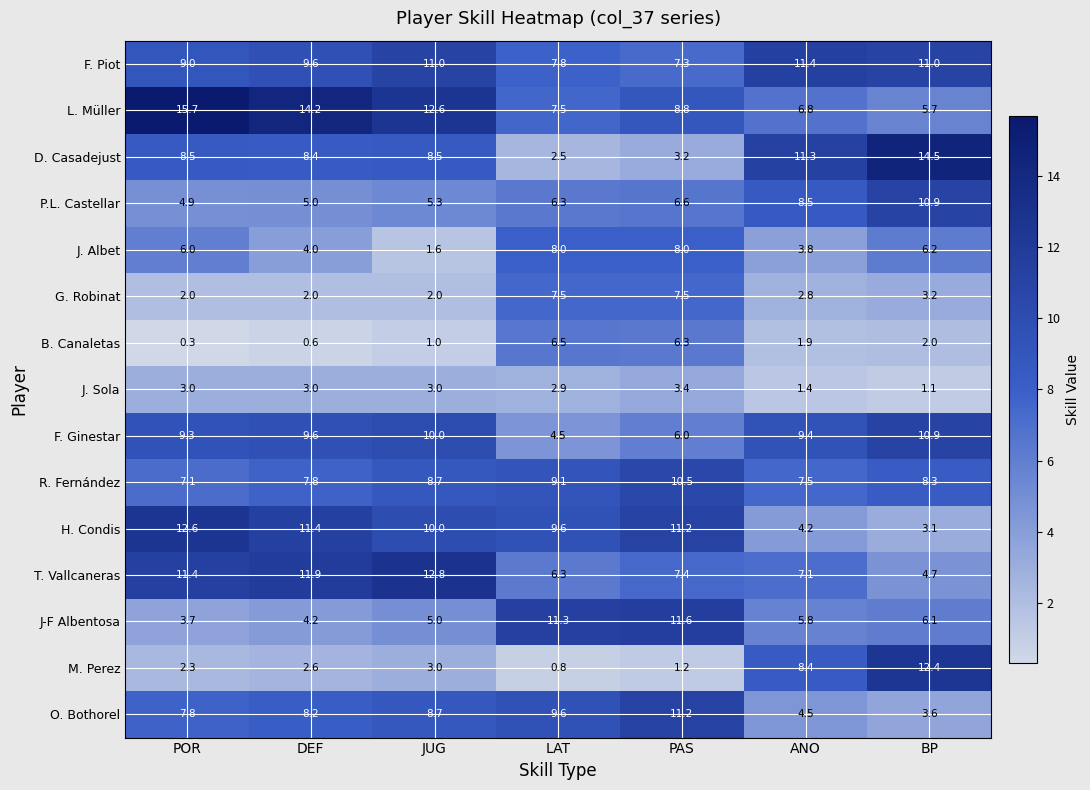

Which series has the widest spread of values?

D. Casadejust